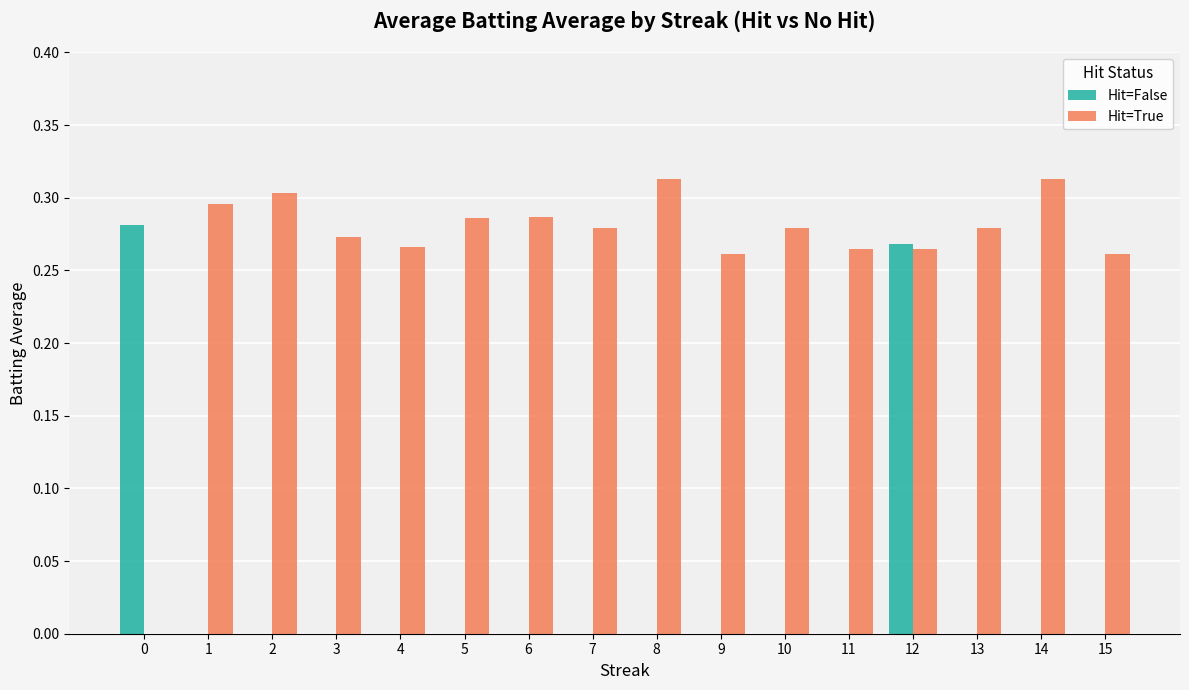

Between 0 and 12, which series saw the biggest shift?

Hit=True